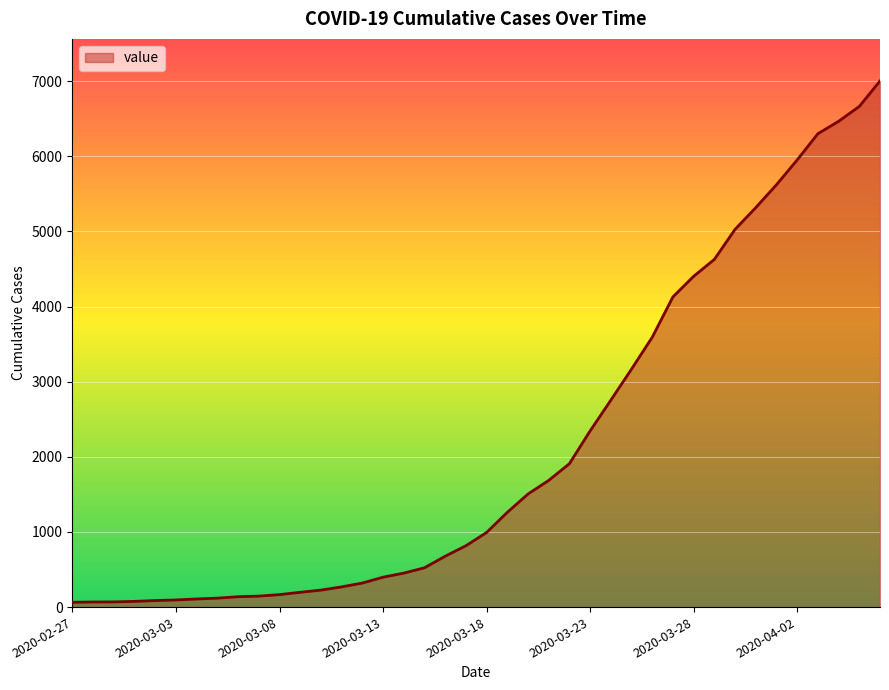

What is the greatest value displayed?

7003